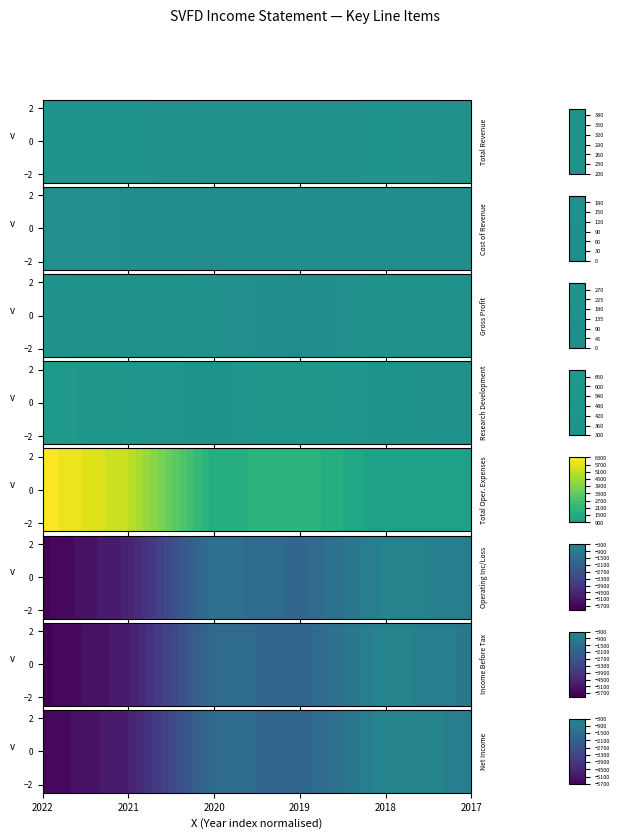

Between 2020 and 2019, which is larger?

2020